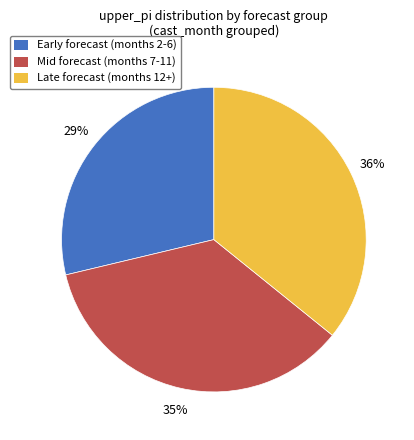

How many slices are in this pie chart?

3